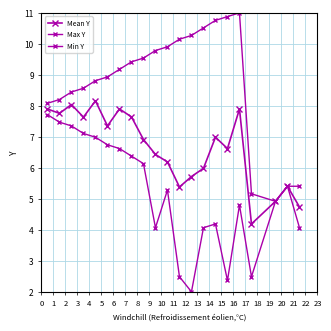

Which category has the lowest value in the Min Y series?

12